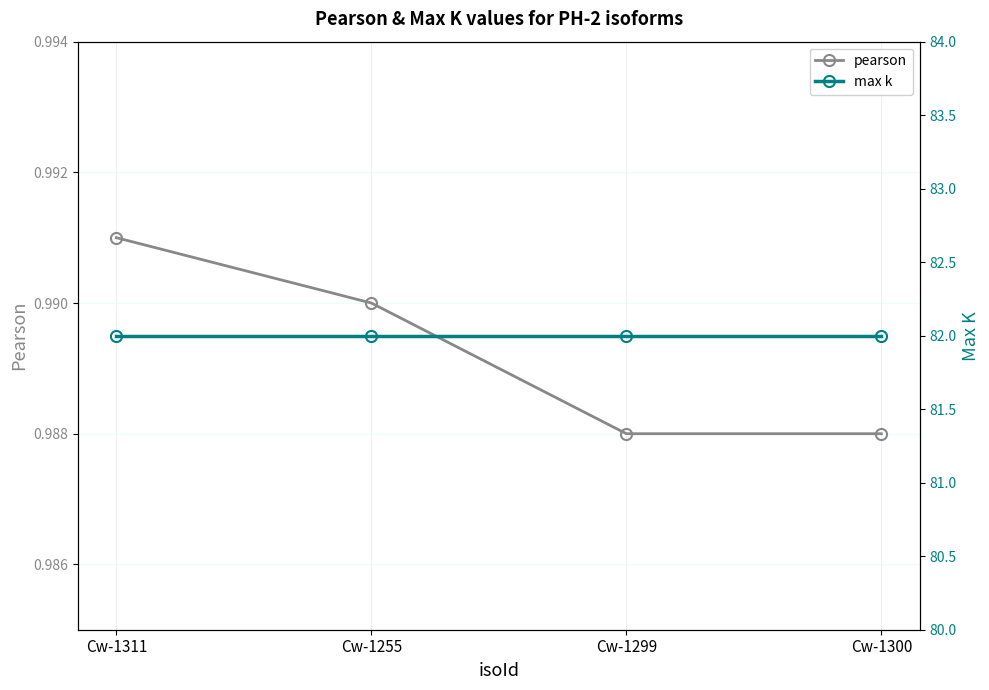

True or false: max k has more than 2 points higher than both neighbors.

False